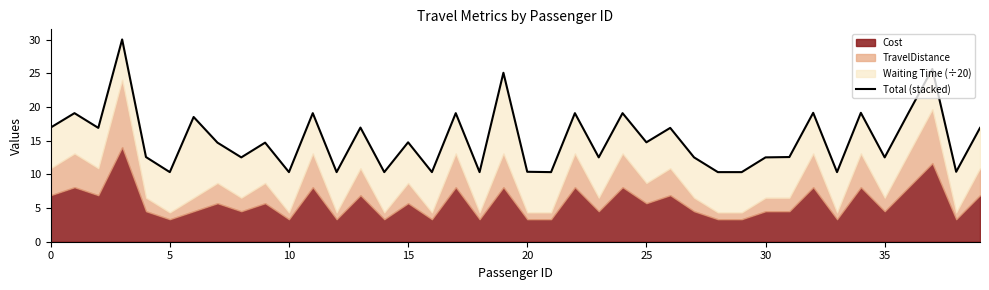

What is the sum of all values?

607.9